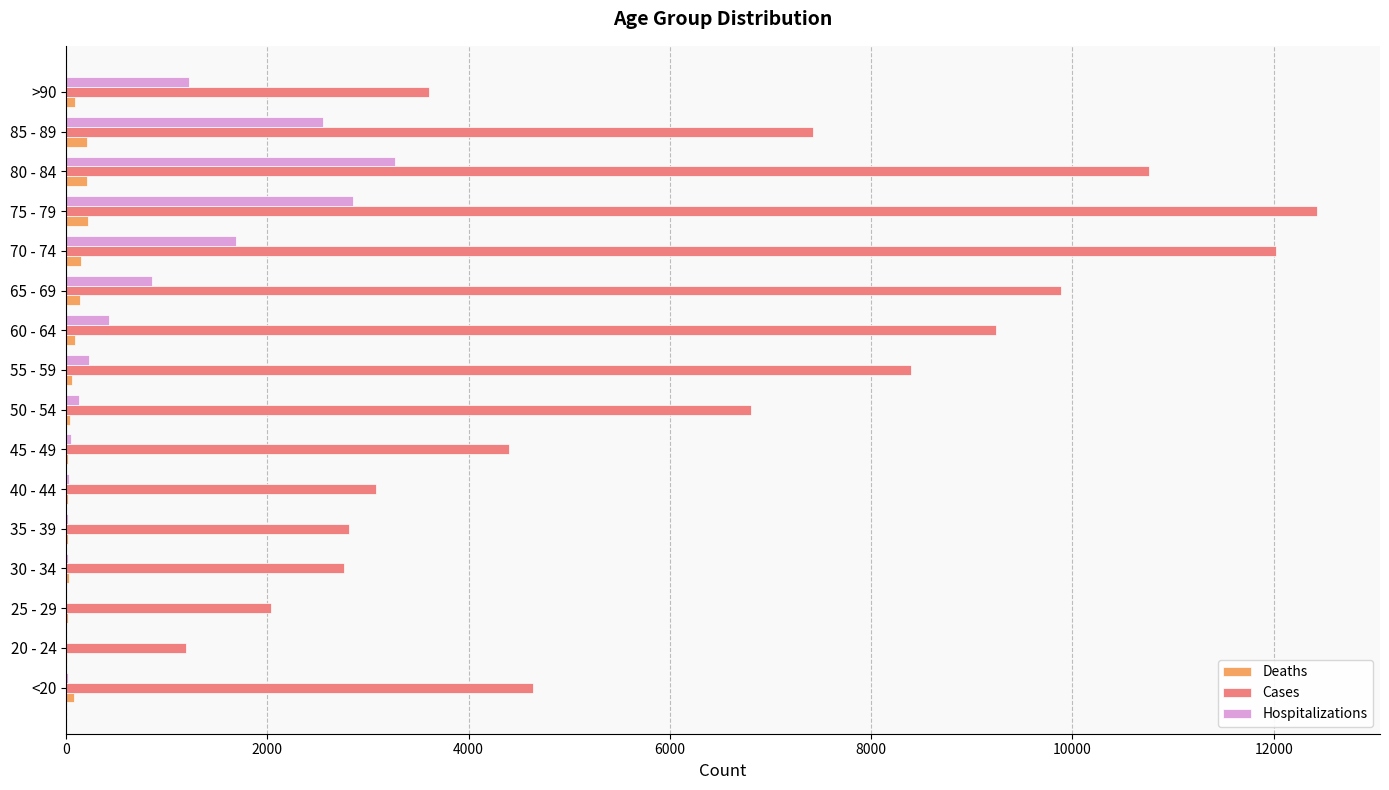

Between 30 - 34 and 85 - 89, which series saw the biggest shift?

Cases